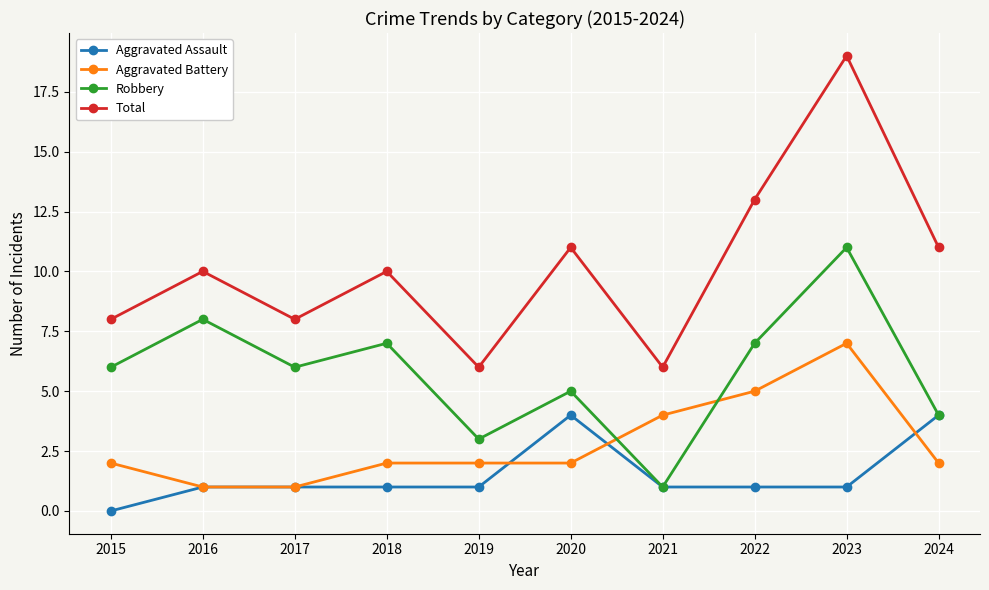

Between 2021 and 2023, which series saw the biggest shift?

Total